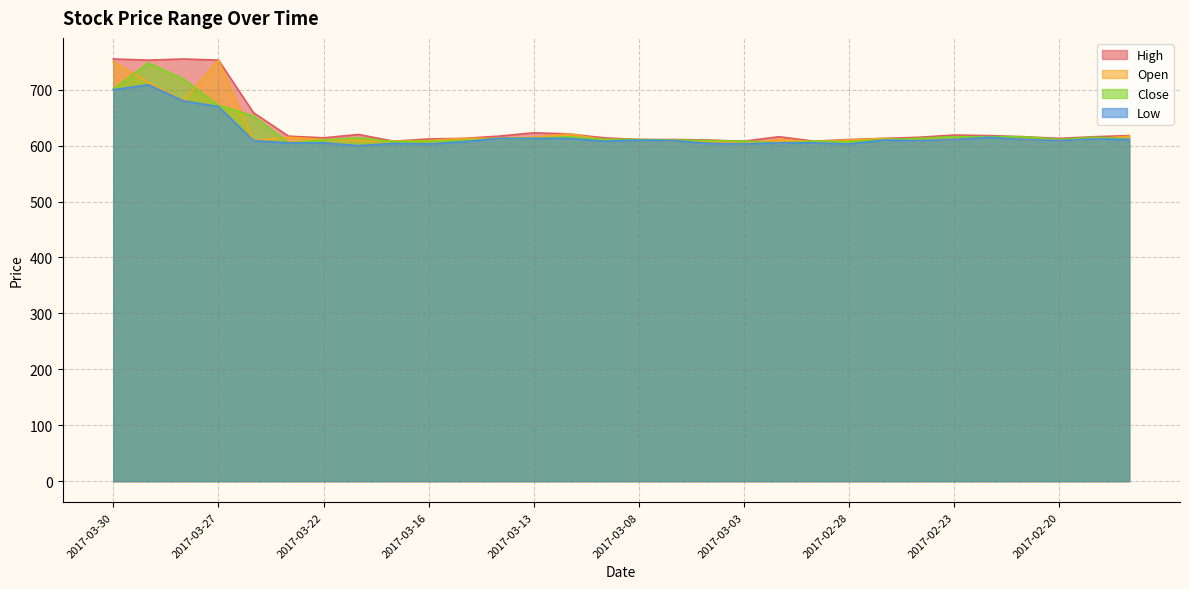

What is the label of the 18th point from the left?

2017-03-06